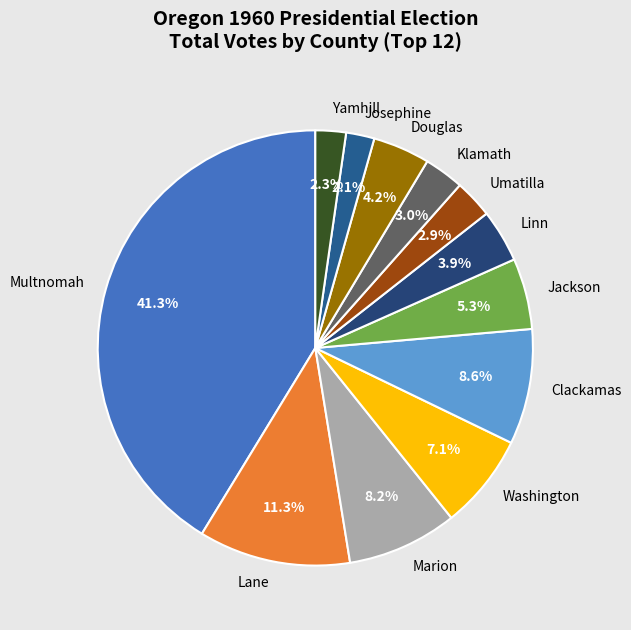

Which category has the biggest portion of the pie?

Multnomah